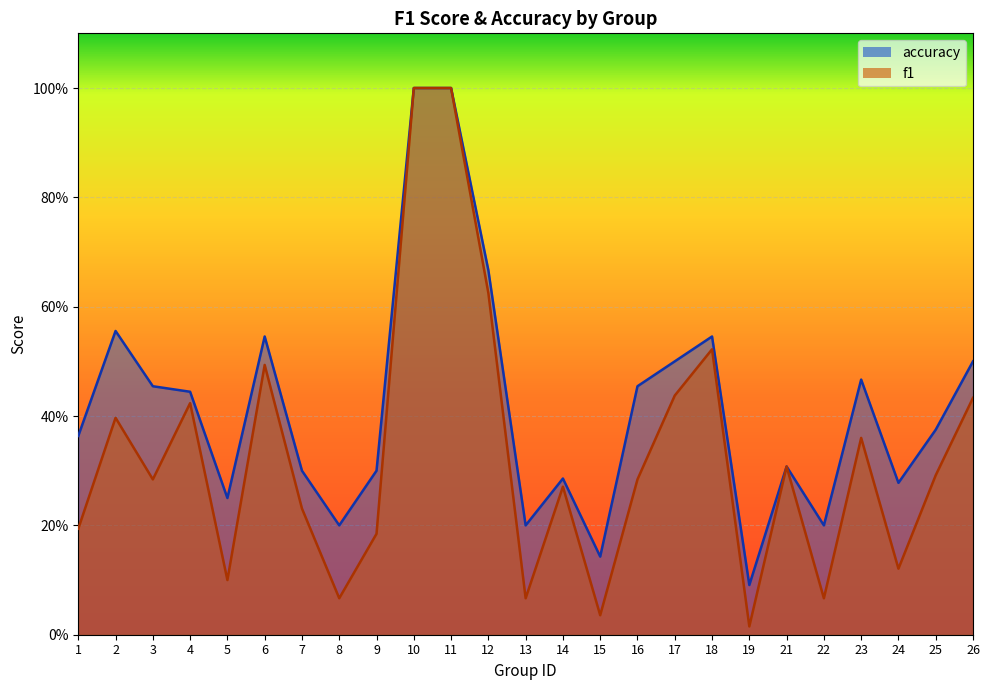

Does the chart display data point markers on the line(s)?

No